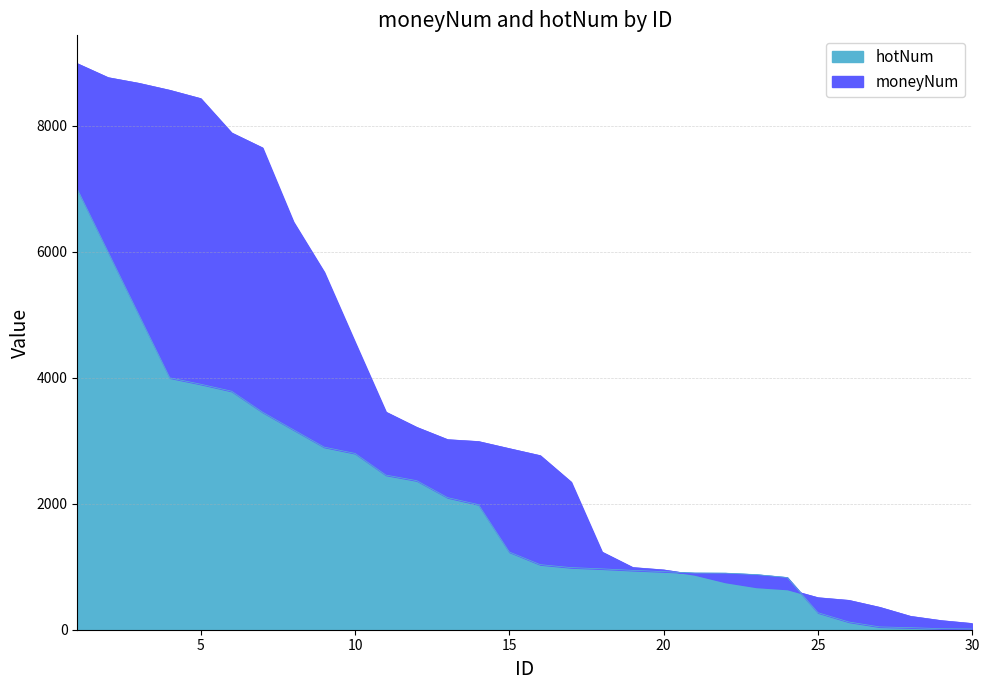

Which series has the largest total across all categories?

moneyNum